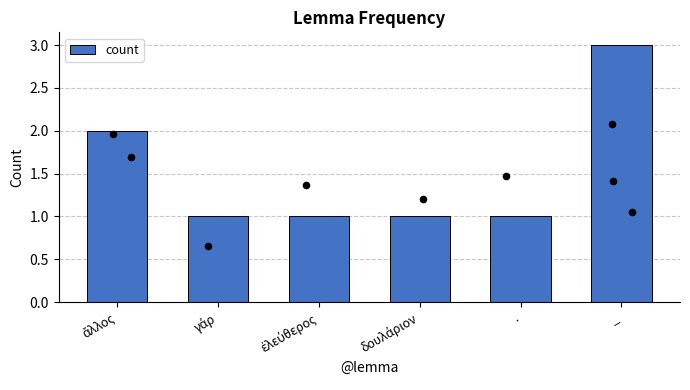

Which has a higher value, γάρ or δουλάριον?

γάρ